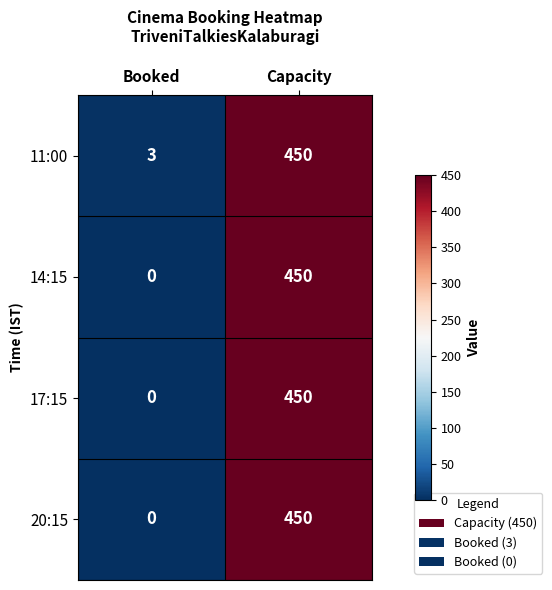

Reading right to left, list all the values displayed in this chart.

11:00: 450	3
14:15: 450	0
17:15: 450	0
20:15: 450	0